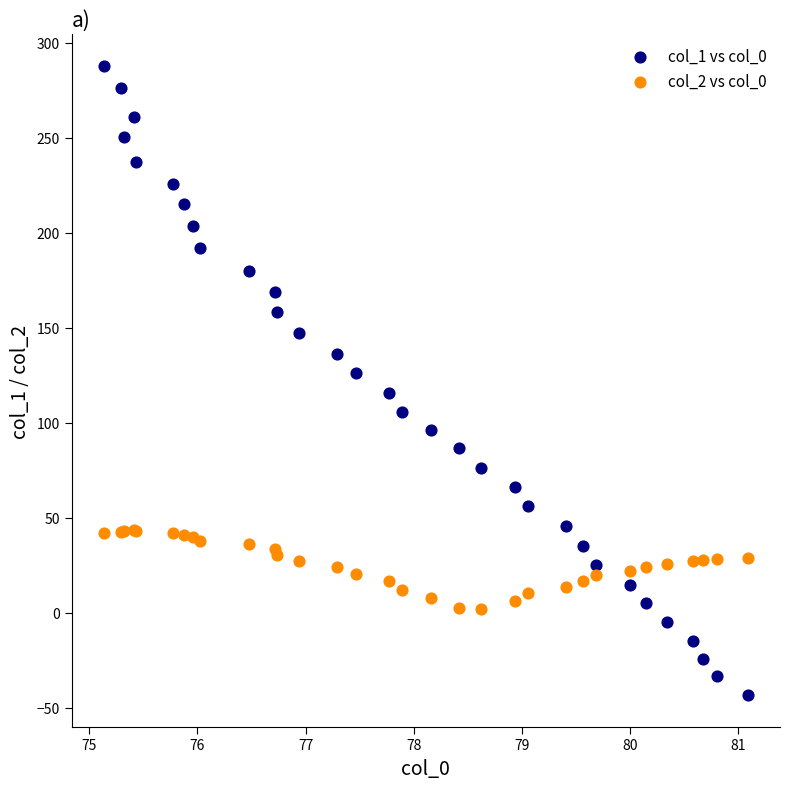

Which series contains the lowest Y value?

col_1 vs col_0